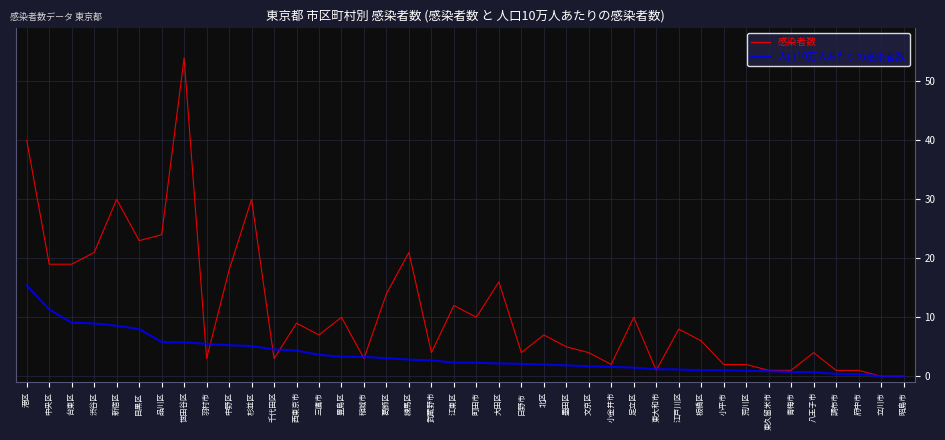

What is the average value of the 感染者数 series?

11.2